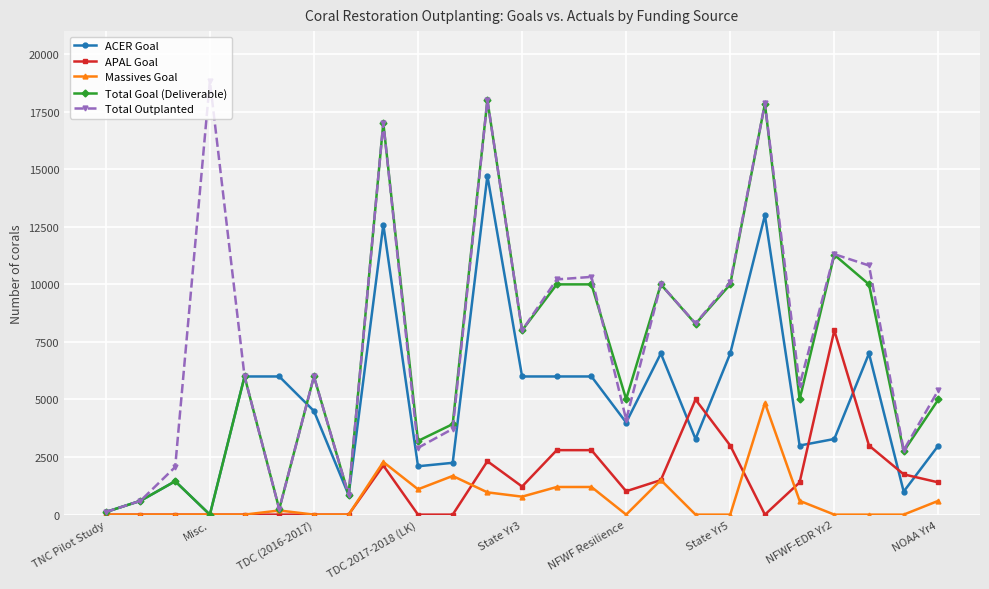

True or false: APAL Goal has more than 0 interior local peaks.

True